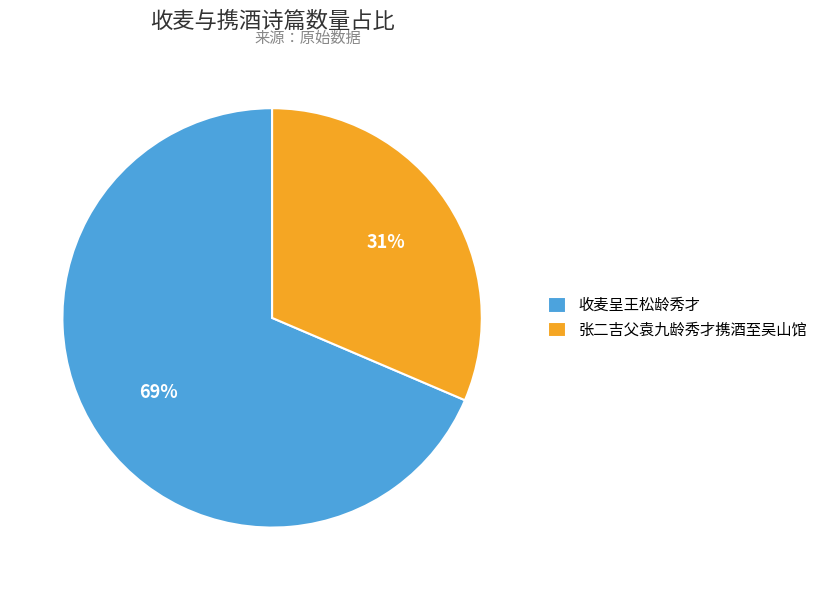

What is the smallest slice in the pie chart?

张二吉父袁九龄秀才携酒至吴山馆